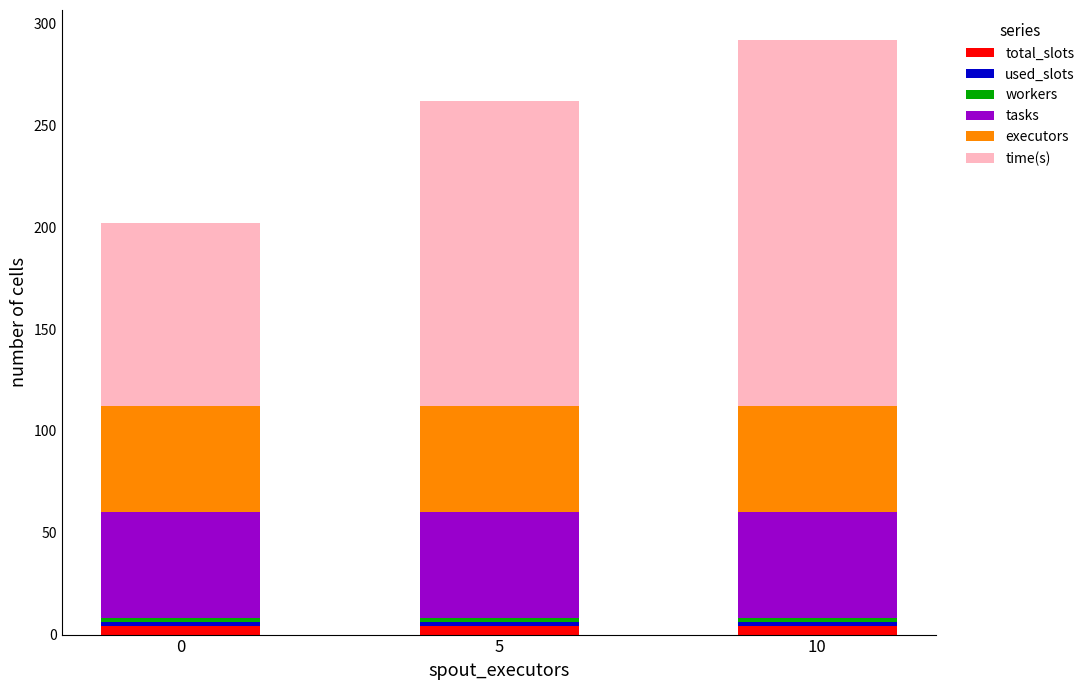

Is it true that total_slots equals 4 at 10?

True